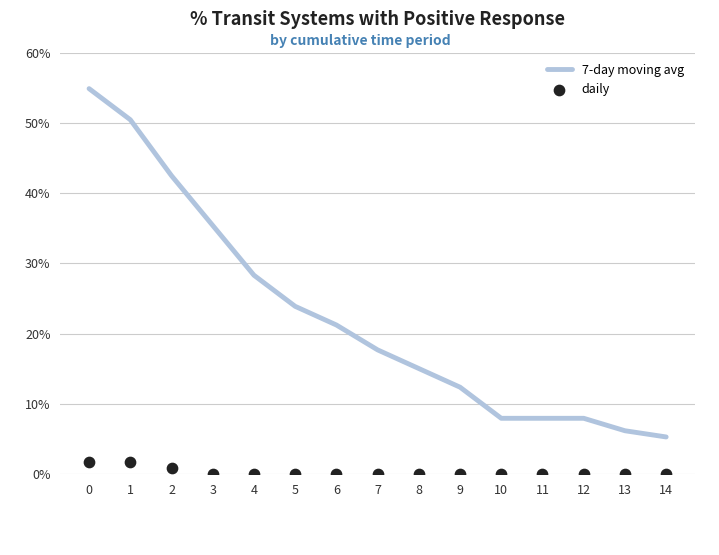

Is the value of 7-day moving avg at 10 greater than the value of daily at 5?

Yes